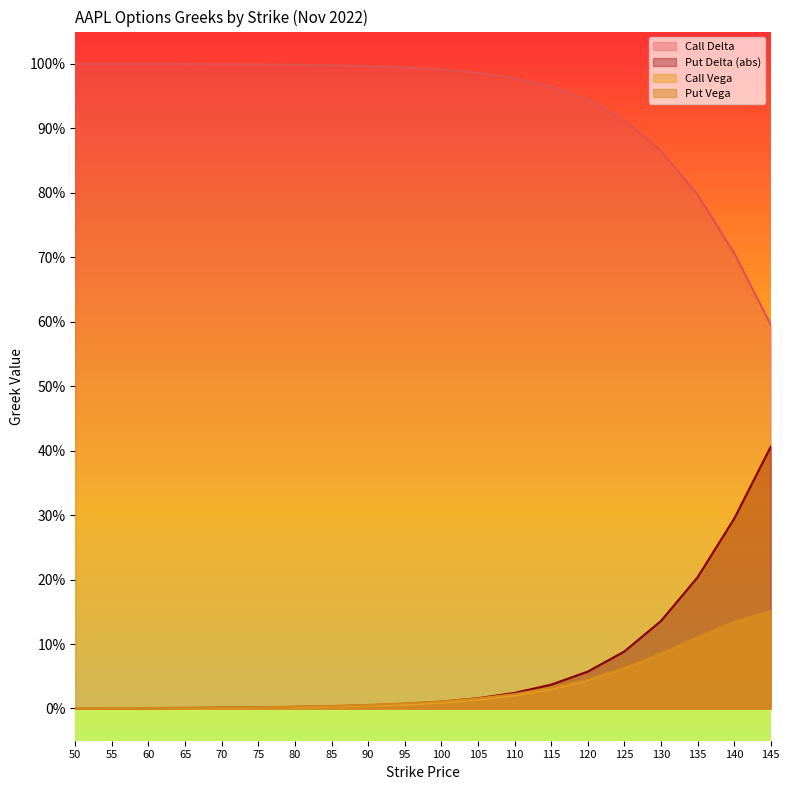

At which category is the sum across all series the highest?

145